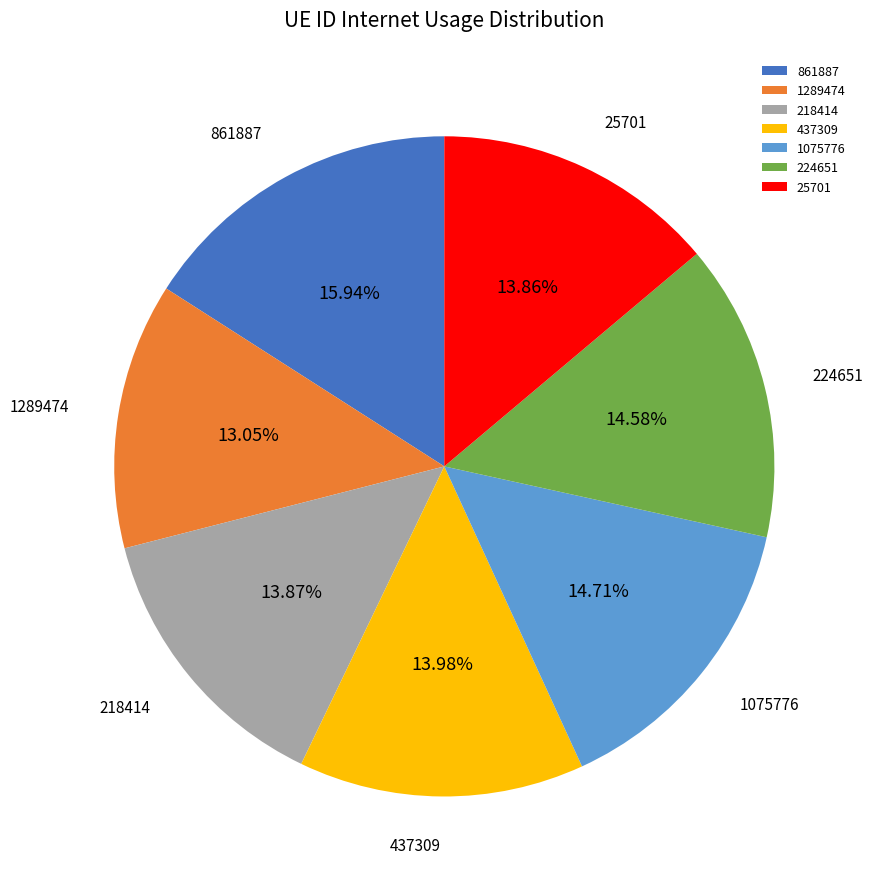

How many slices are in this pie chart?

7